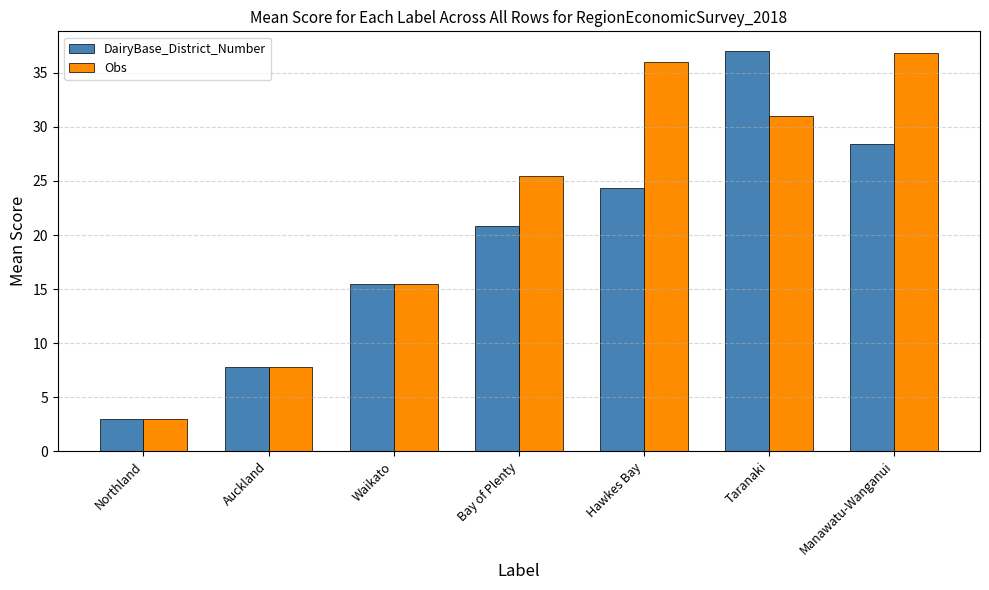

Reading left to right, what are all the values shown in this chart?

DairyBase_District_Number: Northland=3.0	Auckland=7.8	Waikato=15.5	Bay of Plenty=20.9	Hawkes Bay=24.3	Taranaki=37.0	Manawatu-Wanganui=28.4
Obs: Northland=3.0	Auckland=7.8	Waikato=15.5	Bay of Plenty=25.5	Hawkes Bay=36.0	Taranaki=31.0	Manawatu-Wanganui=36.8